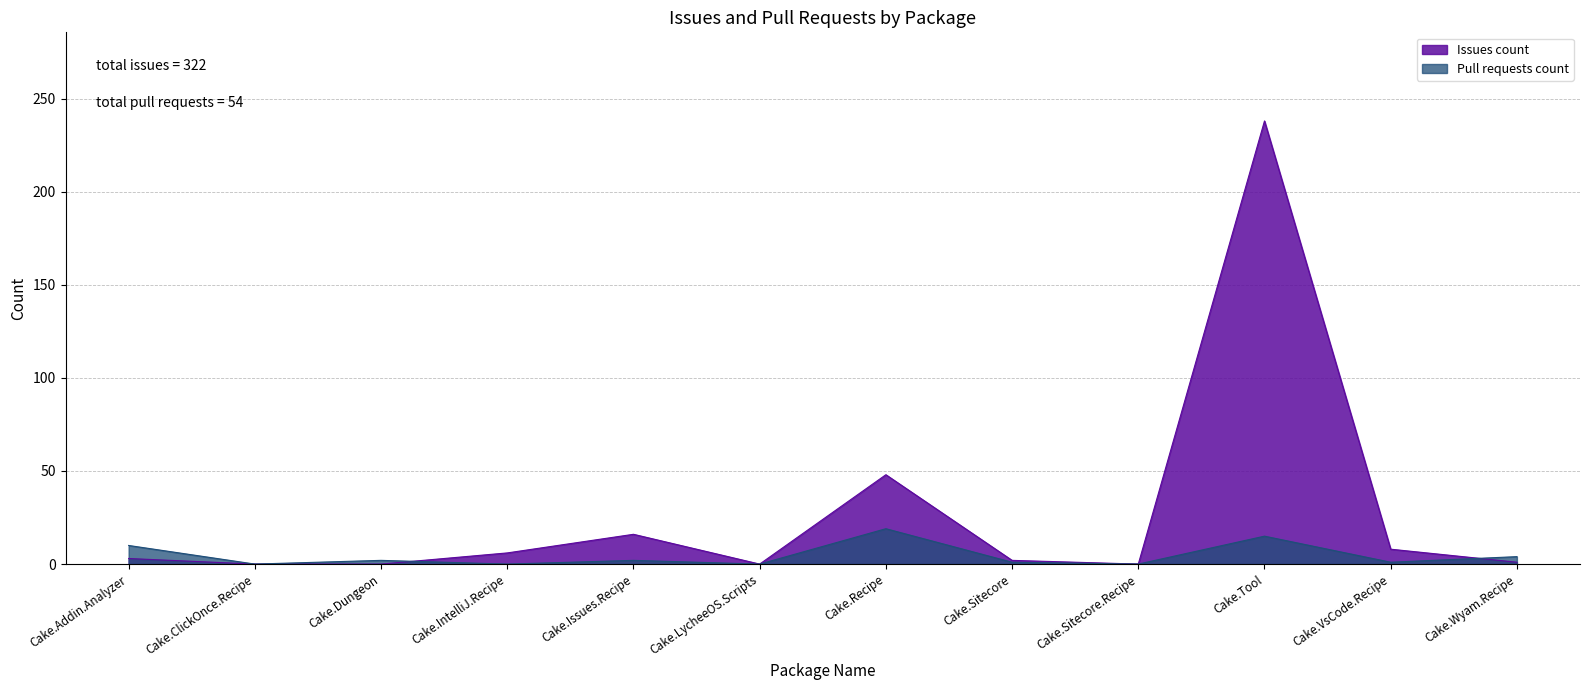

Rank the series by their maximum value, from lowest to highest.

Pull requests count, Issues count